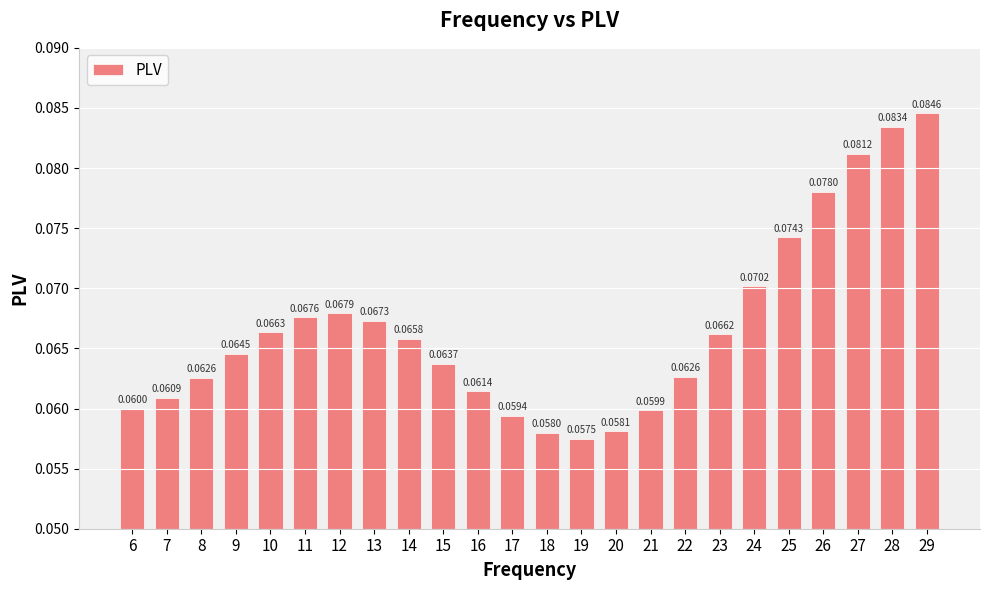

Between 18 and 27, which is larger?

27